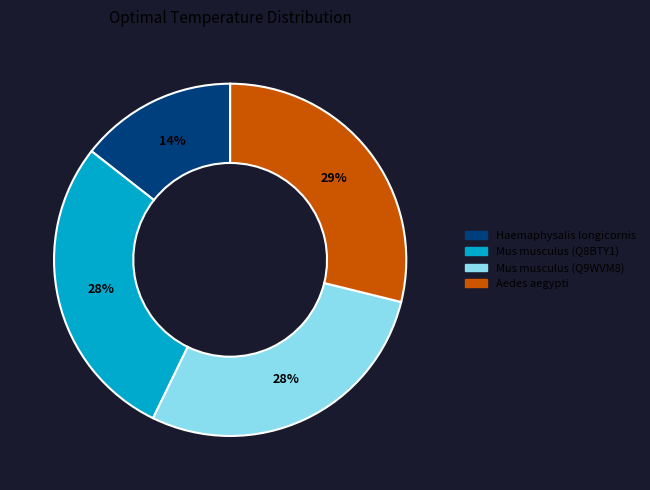

How many slices are in this pie chart?

4